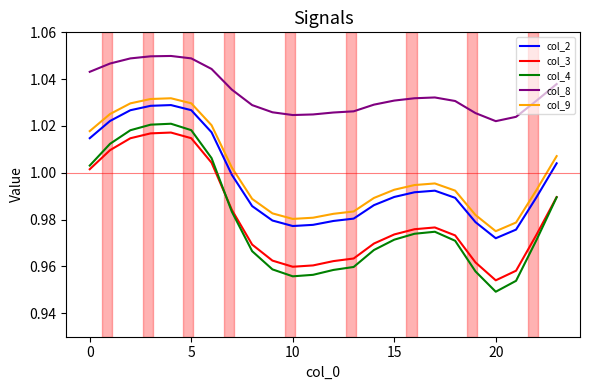

Does the chart display data point markers on the line(s)?

No